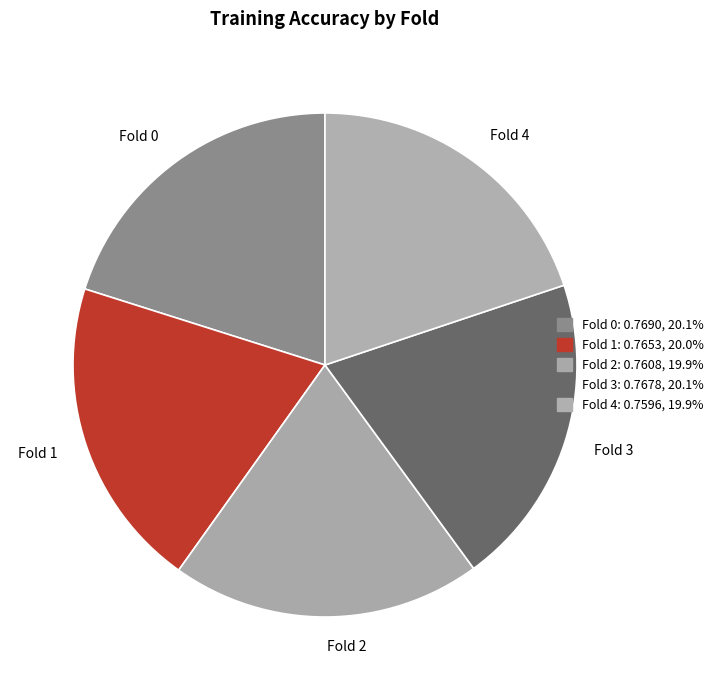

Combined, do Fold 2 and Fold 3 account for over 50%?

No